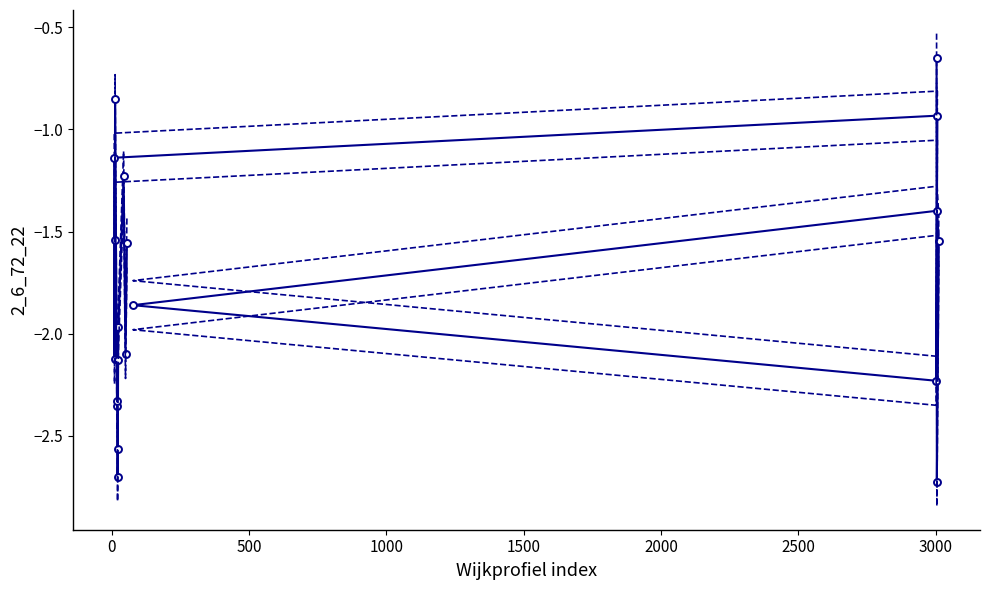

The value of 2_6_72_22 at 12 is -0.6. True or false?

False